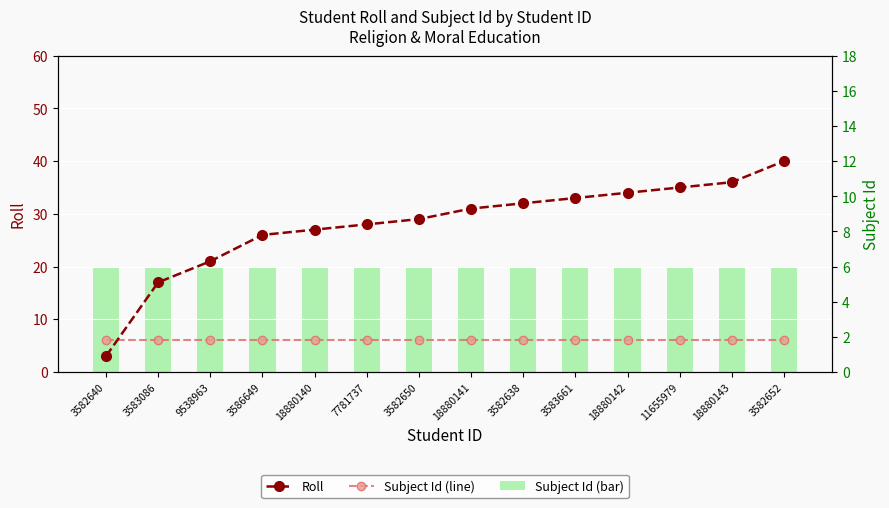

Which series has the largest range (max minus min)?

Roll